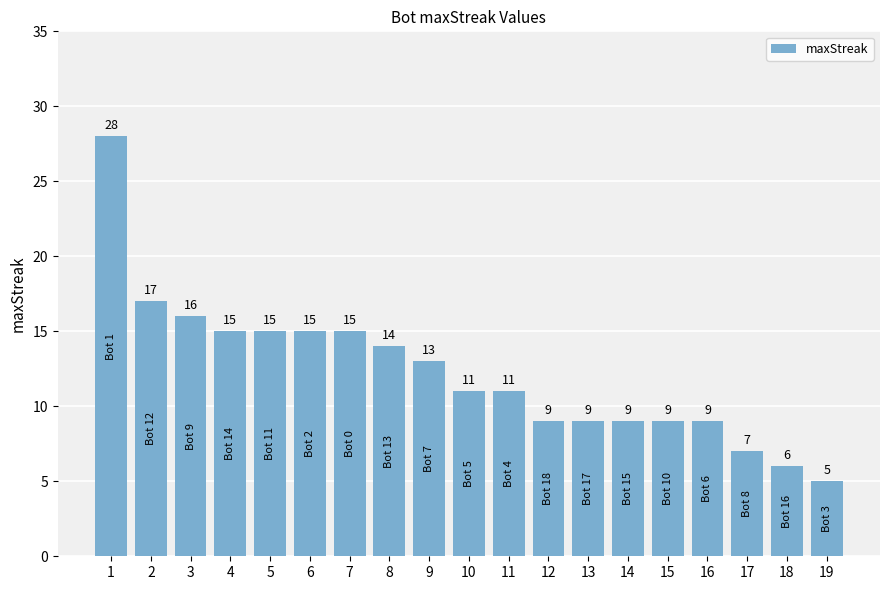

What is the difference between the maximum and minimum values?

23